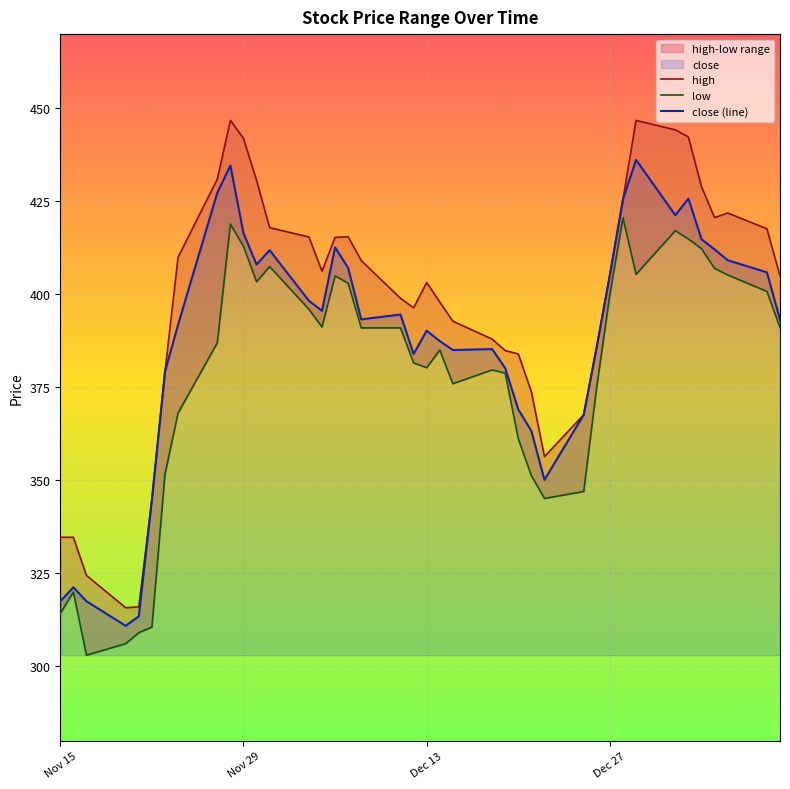

The value of close (line) at Dec 13 is 390.2. True or false?

True